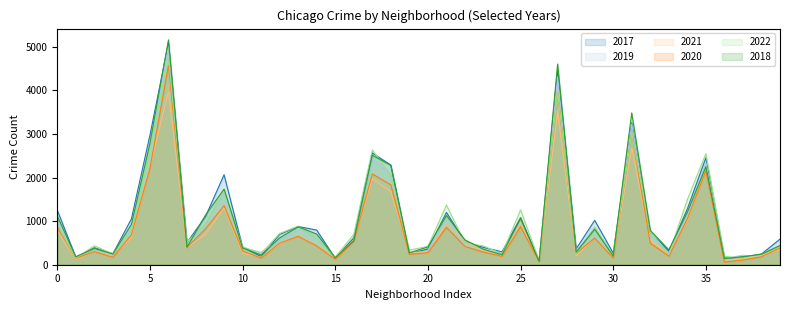

At which label is 2020 closest to 2319?

5